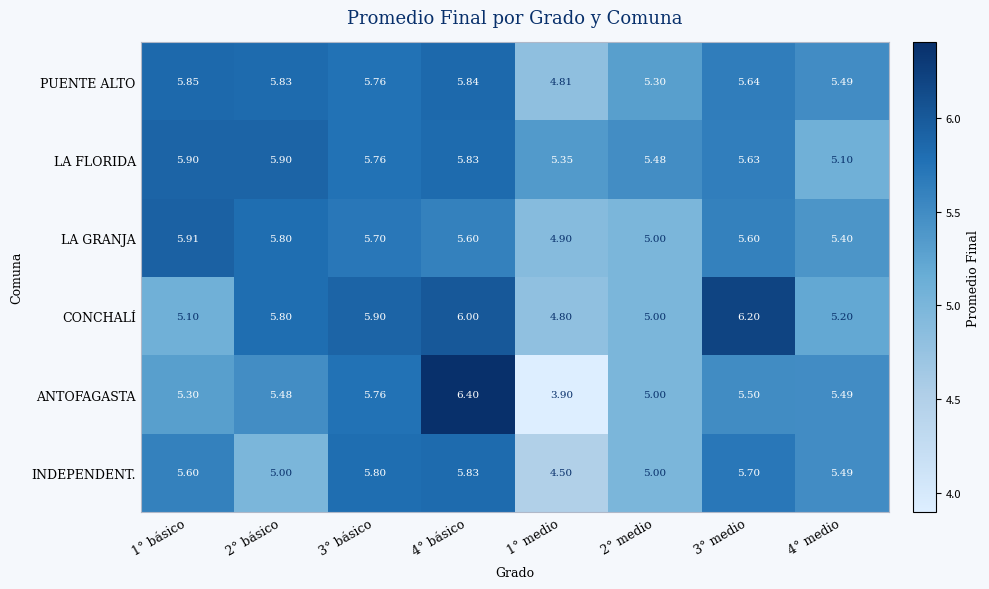

Which series has the largest range (max minus min)?

ANTOFAGASTA